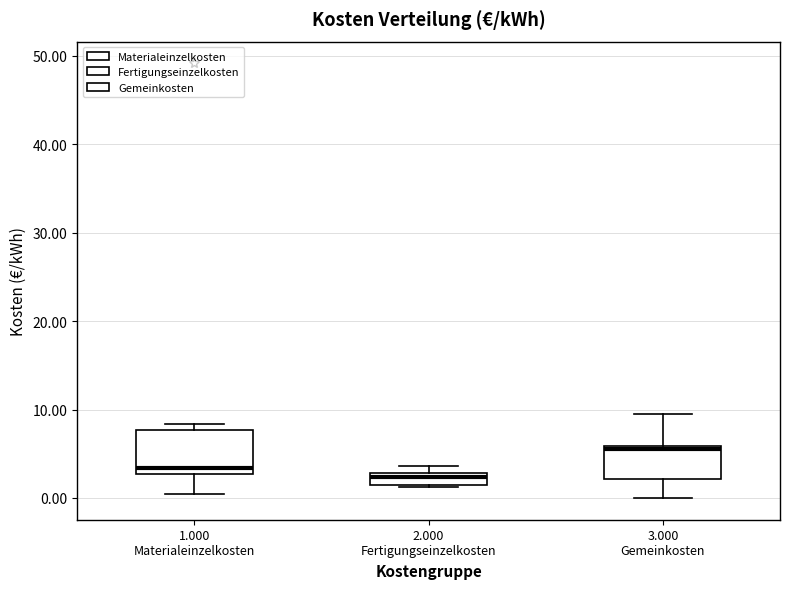

Comparing the boxes themselves (not the whiskers), which one is the tallest?

1.000 Materialeinzelkosten